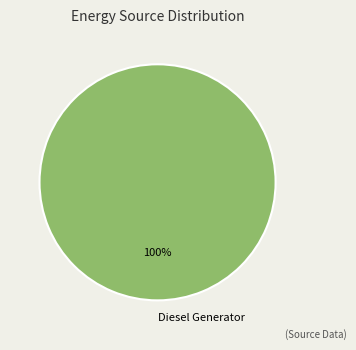

How many slices are in this pie chart?

1